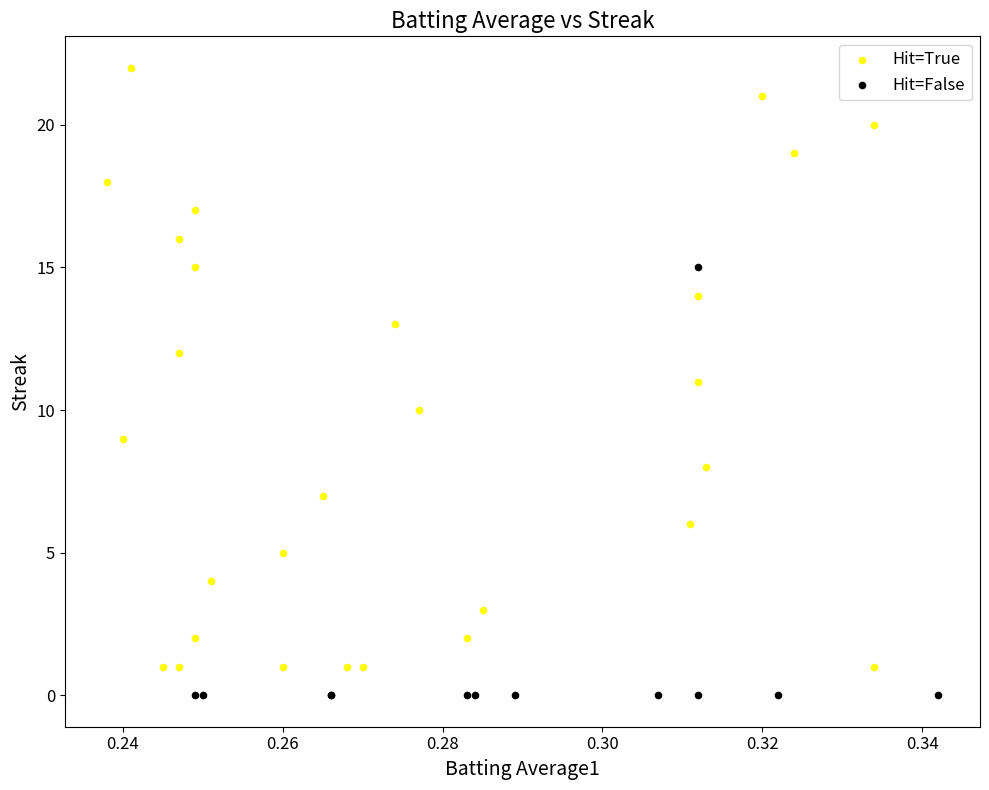

Which series contains the highest Y value?

Hit=True